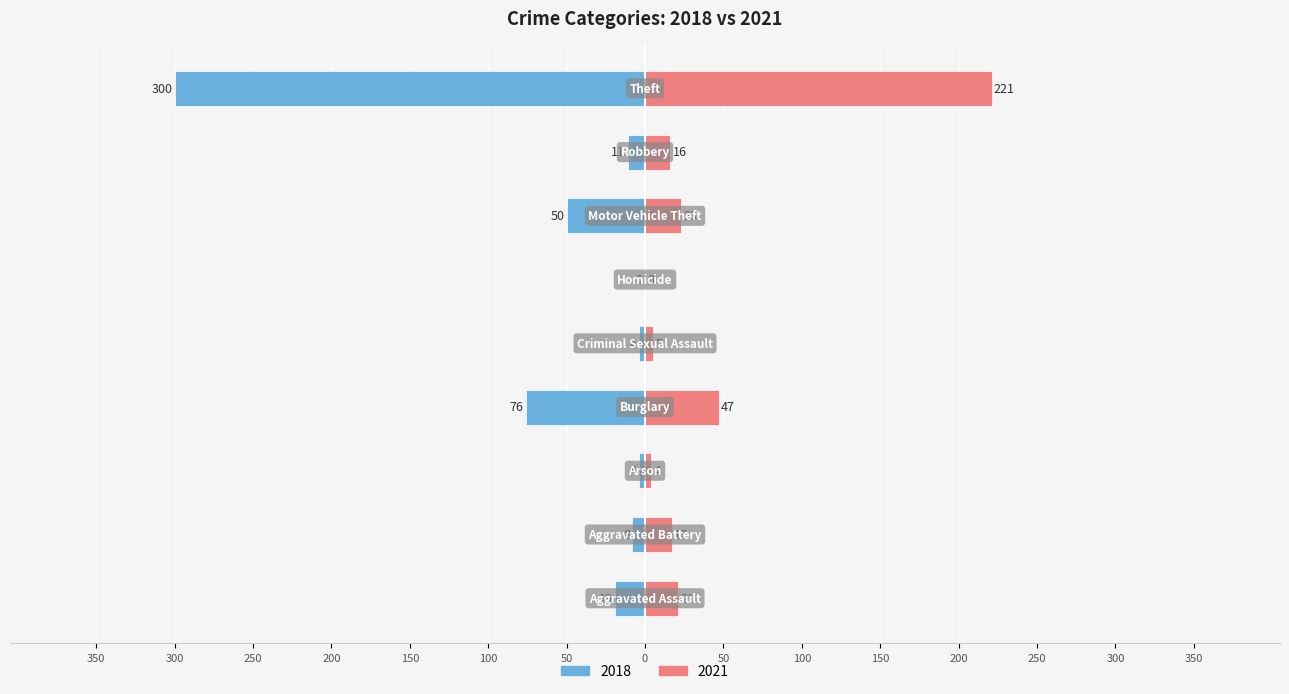

How many bars are there in total?

18